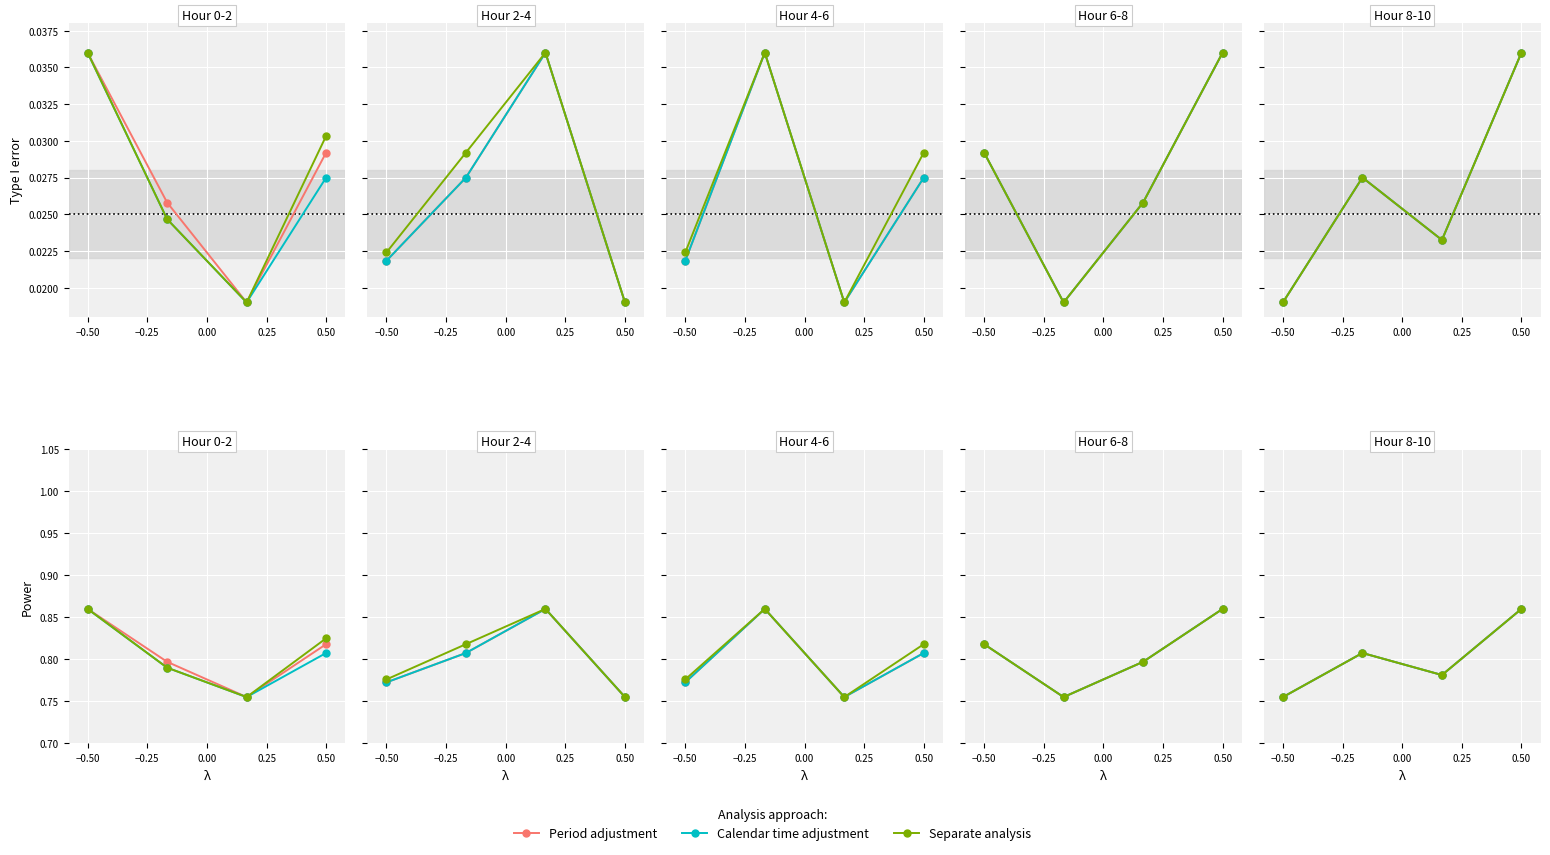

True or false: Calendar time adjustment has more than 2 points higher than both neighbors.

False